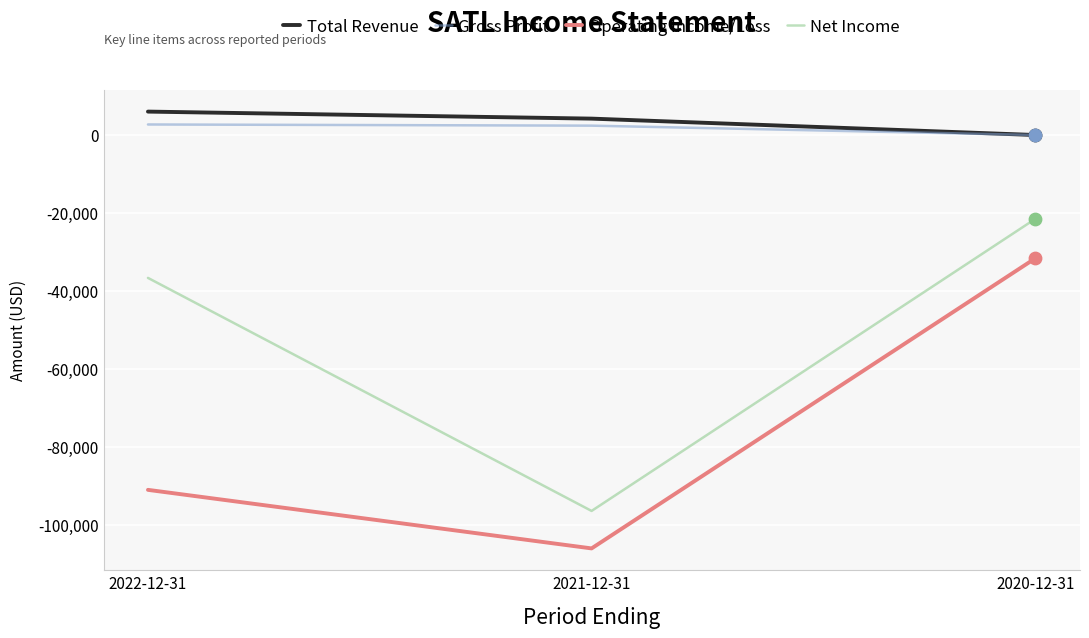

What are all the series names shown in the legend?

Total Revenue, Gross Profit, Operating Income/Loss, Net Income